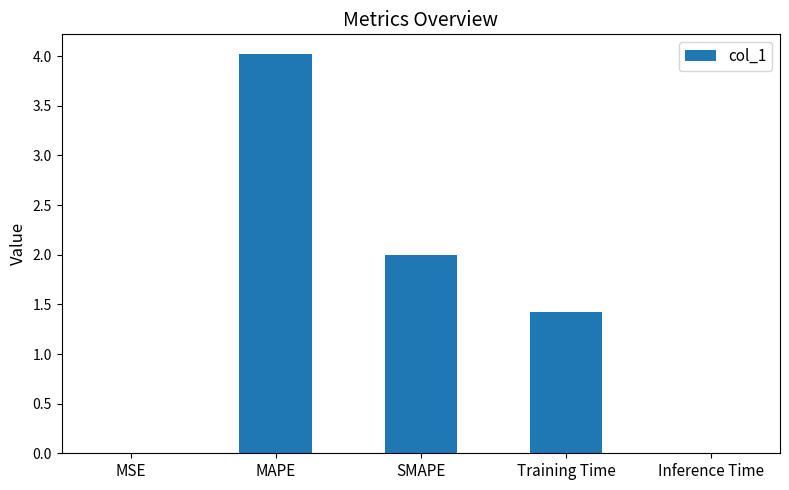

At which label is the value closest to 2?

SMAPE